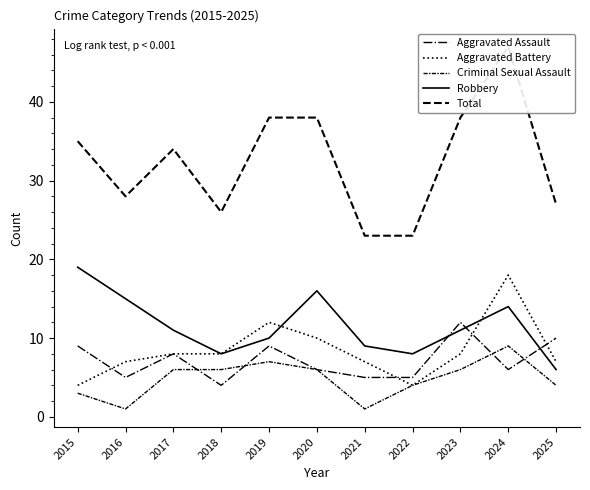

The Aggravated Battery series shows 1 at 2022. True or false?

False